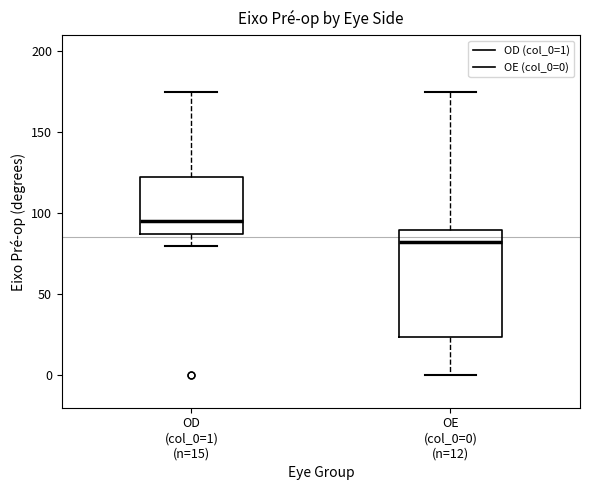

Which box's median line is the highest?

OD (col_0=1) (n=15)